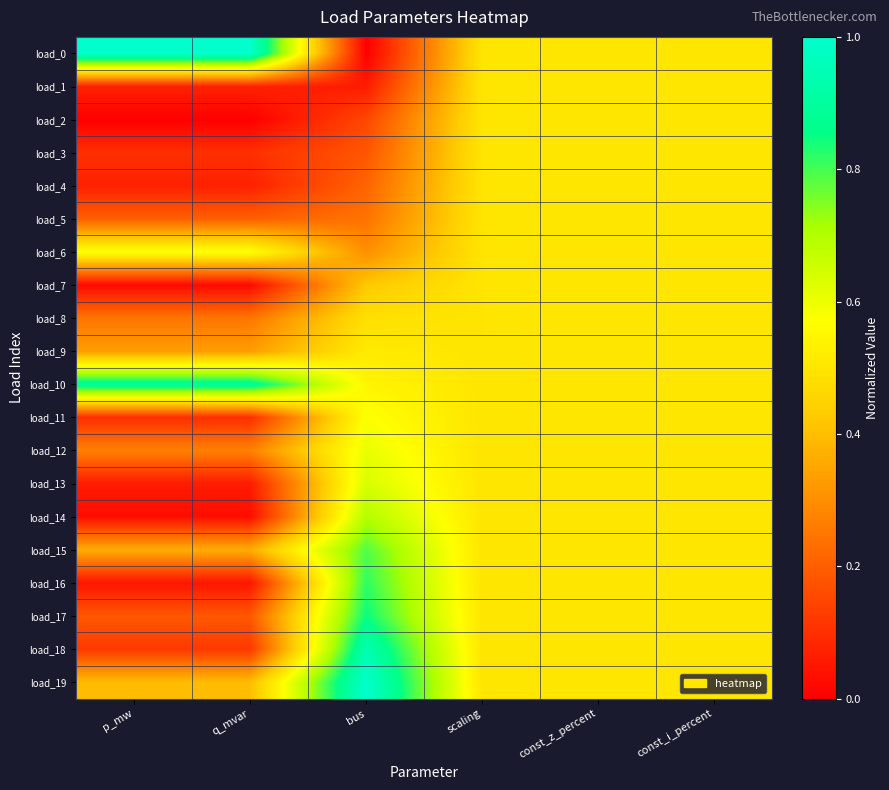

Reading right to left, extract all data points from this chart.

load_0: const_i_percent=0.5	const_z_percent=0.5	scaling=0.5	bus=0.0	q_mvar=1.0	p_mw=1.0
load_1: const_i_percent=0.5	const_z_percent=0.5	scaling=0.5	bus=0.1	q_mvar=0.1	p_mw=0.1
load_2: const_i_percent=0.5	const_z_percent=0.5	scaling=0.5	bus=0.2	q_mvar=0.0	p_mw=0.0
load_3: const_i_percent=0.5	const_z_percent=0.5	scaling=0.5	bus=0.2	q_mvar=0.1	p_mw=0.1
load_4: const_i_percent=0.5	const_z_percent=0.5	scaling=0.5	bus=0.2	q_mvar=0.1	p_mw=0.1
load_5: const_i_percent=0.5	const_z_percent=0.5	scaling=0.5	bus=0.2	q_mvar=0.2	p_mw=0.2
load_6: const_i_percent=0.5	const_z_percent=0.5	scaling=0.5	bus=0.3	q_mvar=0.6	p_mw=0.6
load_7: const_i_percent=0.5	const_z_percent=0.5	scaling=0.5	bus=0.4	q_mvar=0.0	p_mw=0.0
load_8: const_i_percent=0.5	const_z_percent=0.5	scaling=0.5	bus=0.5	q_mvar=0.2	p_mw=0.2
load_9: const_i_percent=0.5	const_z_percent=0.5	scaling=0.5	bus=0.5	q_mvar=0.3	p_mw=0.3
load_10: const_i_percent=0.5	const_z_percent=0.5	scaling=0.5	bus=0.5	q_mvar=0.9	p_mw=0.9
load_11: const_i_percent=0.5	const_z_percent=0.5	scaling=0.5	bus=0.6	q_mvar=0.1	p_mw=0.1
load_12: const_i_percent=0.5	const_z_percent=0.5	scaling=0.5	bus=0.6	q_mvar=0.3	p_mw=0.3
load_13: const_i_percent=0.5	const_z_percent=0.5	scaling=0.5	bus=0.6	q_mvar=0.1	p_mw=0.1
load_14: const_i_percent=0.5	const_z_percent=0.5	scaling=0.5	bus=0.7	q_mvar=0.0	p_mw=0.0
load_15: const_i_percent=0.5	const_z_percent=0.5	scaling=0.5	bus=0.8	q_mvar=0.4	p_mw=0.4
load_16: const_i_percent=0.5	const_z_percent=0.5	scaling=0.5	bus=0.8	q_mvar=0.0	p_mw=0.0
load_17: const_i_percent=0.5	const_z_percent=0.5	scaling=0.5	bus=0.8	q_mvar=0.2	p_mw=0.2
load_18: const_i_percent=0.5	const_z_percent=0.5	scaling=0.5	bus=0.9	q_mvar=0.1	p_mw=0.1
load_19: const_i_percent=0.5	const_z_percent=0.5	scaling=0.5	bus=1.0	q_mvar=0.4	p_mw=0.4